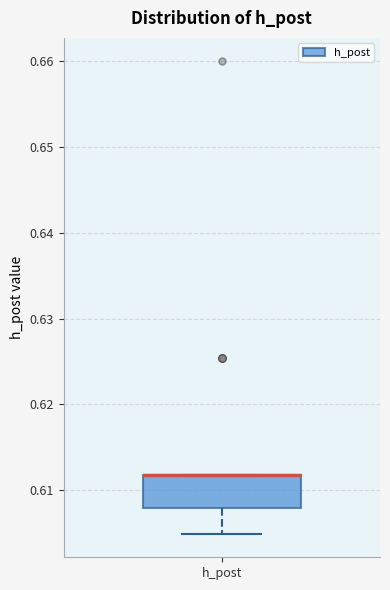

Read this box plot against the y-axis: the position of the median line, the range covered by the box, and the ends of both whiskers. The values are not printed on the chart, so give them approximately, as read against the axis.

median 0.612 (drawn on the box's upper edge), box 0.608 to 0.612, whiskers 0.605 to 0.612